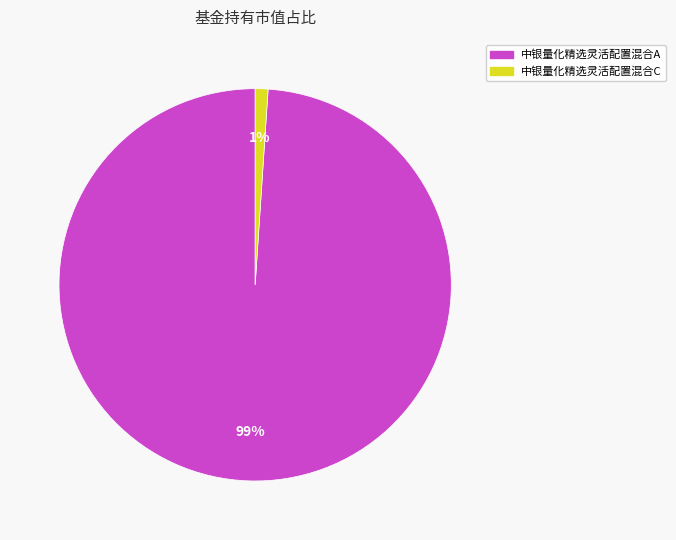

To the nearest percent, what is the difference between the 中银量化精选灵活配置混合C and 中银量化精选灵活配置混合A slice percentages?

98%